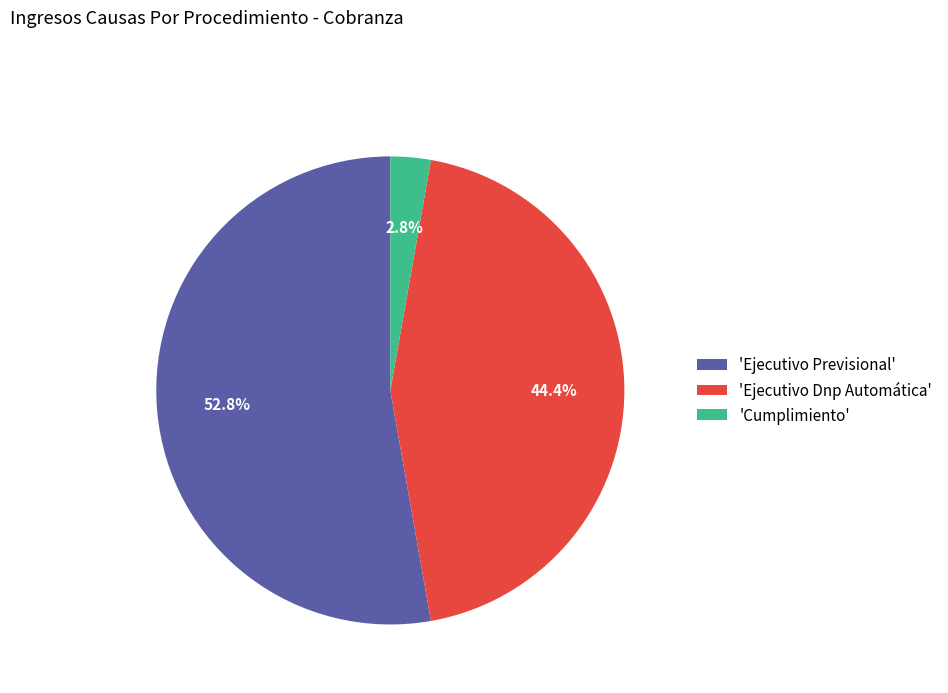

What percentage do 'Ejecutivo Previsional' and 'Cumplimiento' together represent?

55.6%